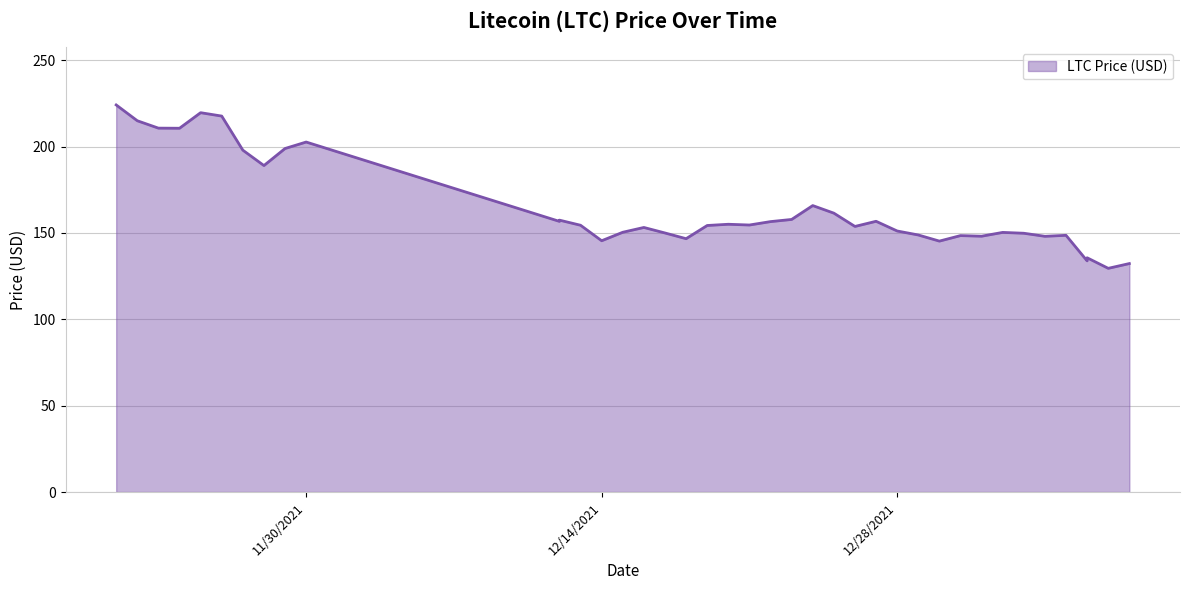

Read the value at 12/15/2021.

150.4